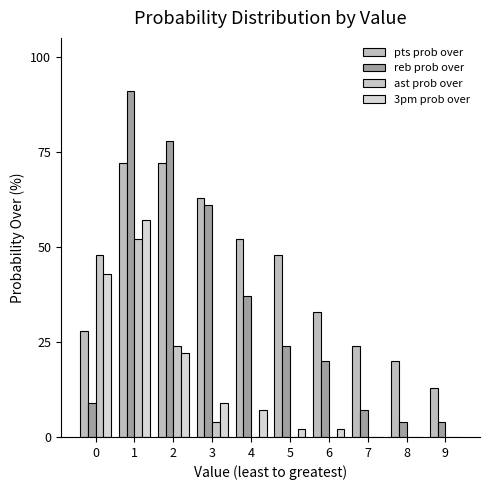

What is the spread (max minus min) of values at 0?

39